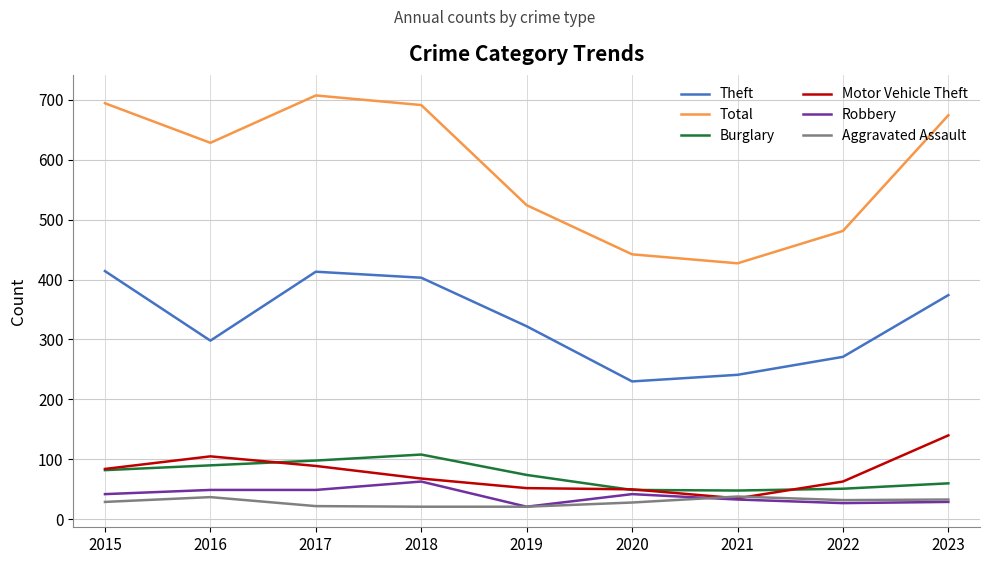

What is the spread (max minus min) of values at 2022?

454